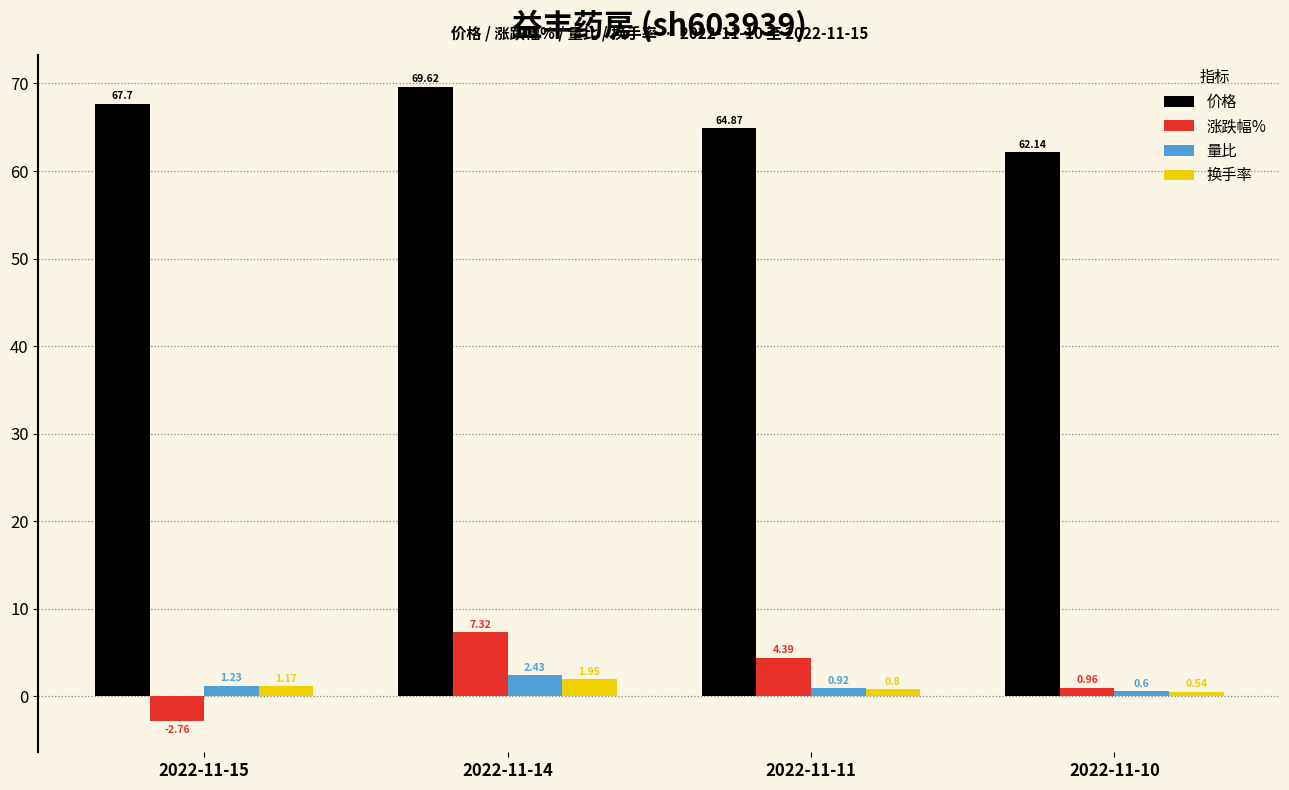

Does the chart contain any negative values?

Yes